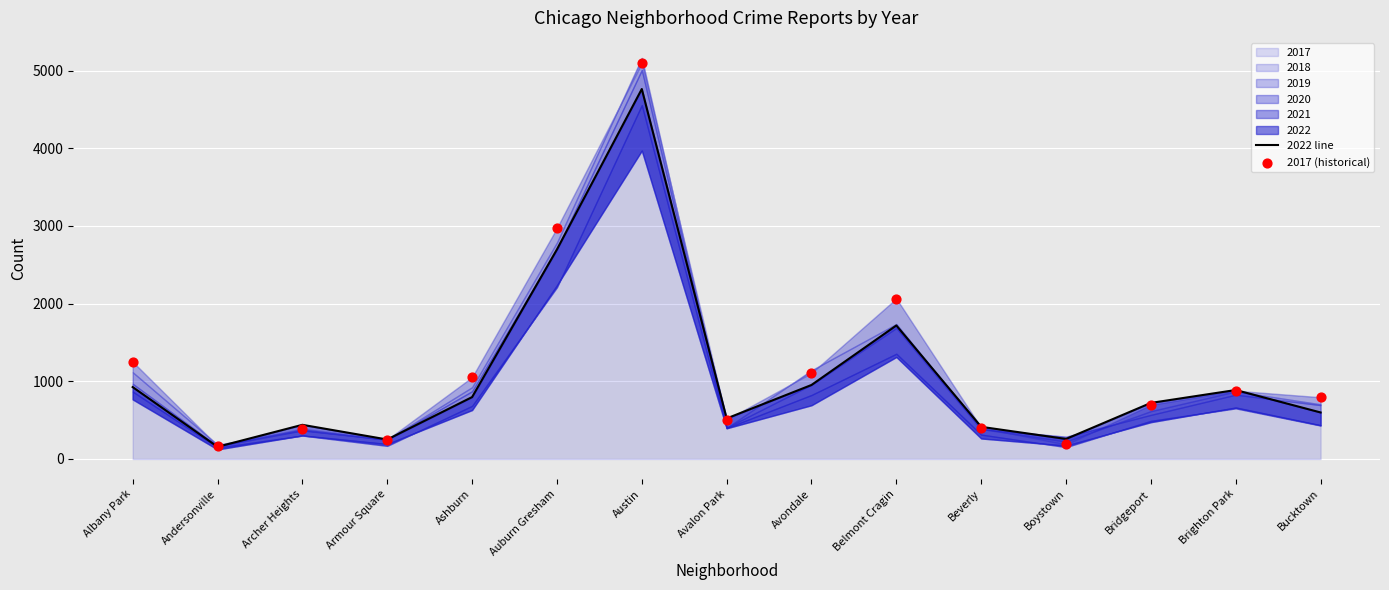

Which series has the widest spread of Y values?

2017 (historical)